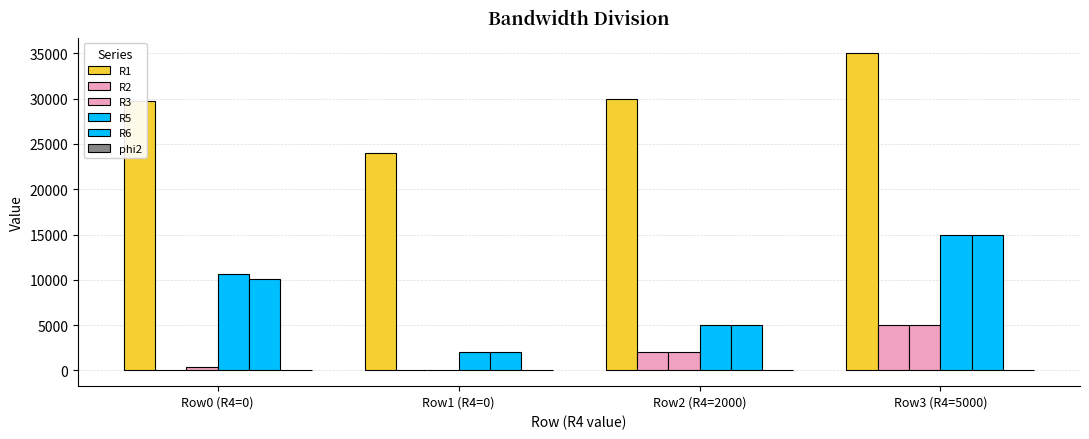

How many groups of bars are there?

4